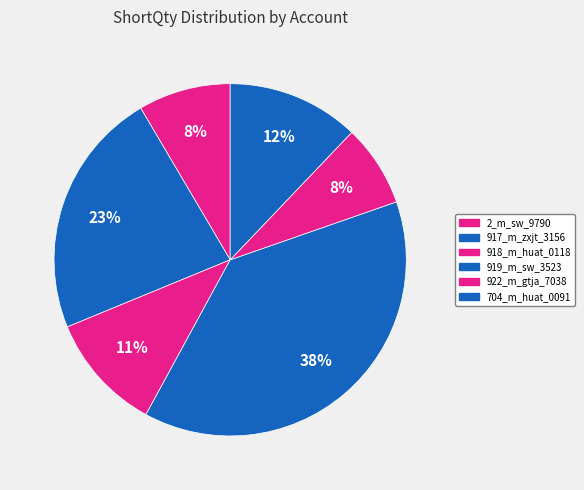

Combined, do 922_m_gtja_7038 and 918_m_huat_0118 account for over 50%?

No